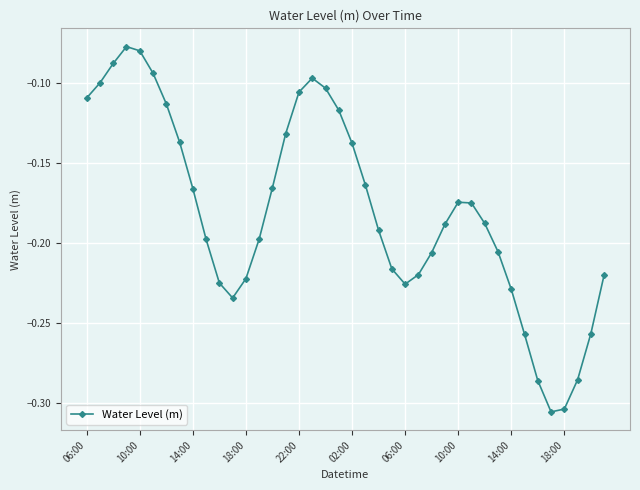

How many points are lower than both their immediate neighbors (excluding endpoints)?

3